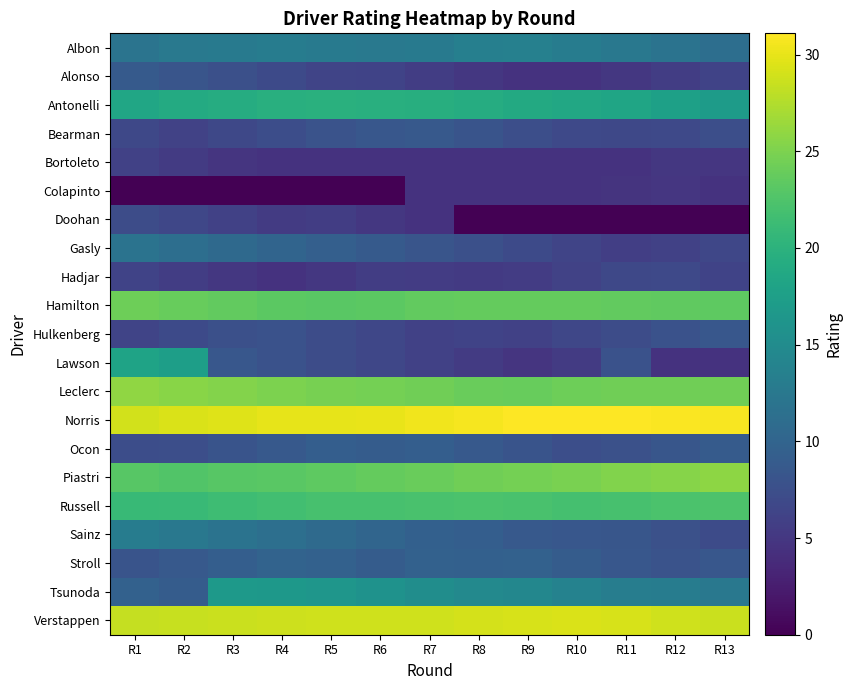

How many series are shown in this chart?

21